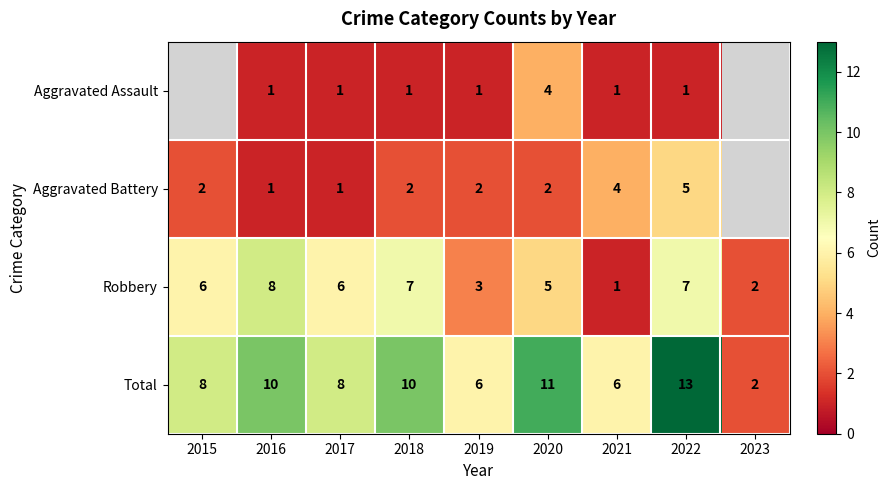

Which category has the lowest value across all series?

2016